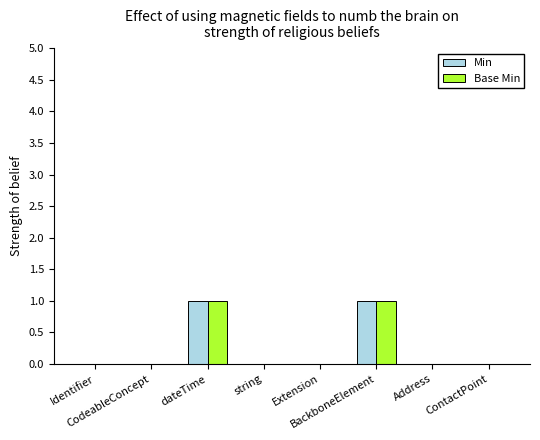

Reading left to right, list all the values displayed in this chart.

Min: 0	0	1	0	0	1	0	0
Base Min: 0	0	1	0	0	1	0	0